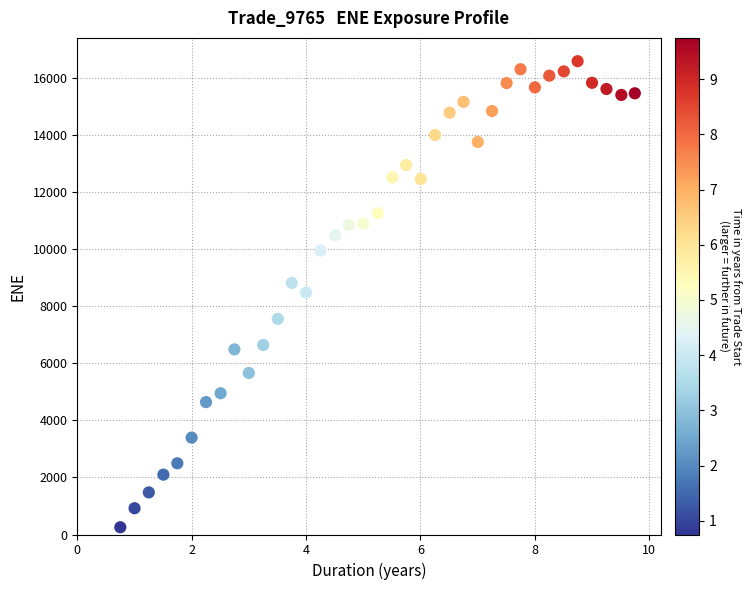

What is the range of X values (max minus min)?

9.0